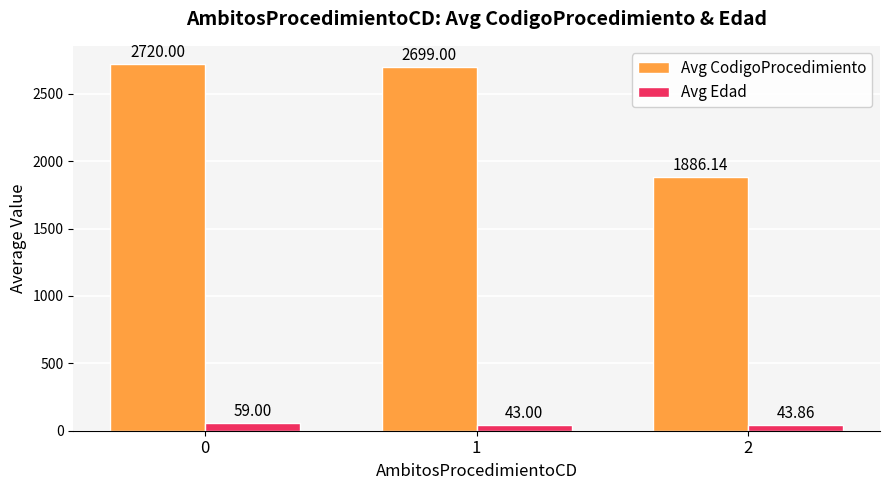

What is the sum of the Avg Edad values at 2 and 1?

86.9